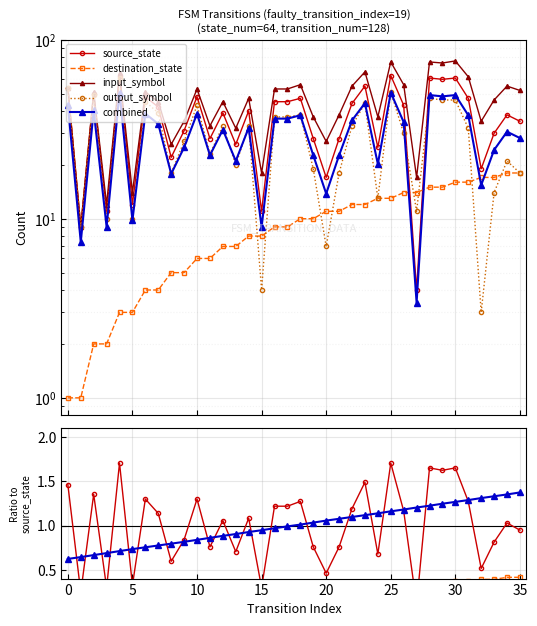

True or false: source_state and destination_state intersect in this chart.

True